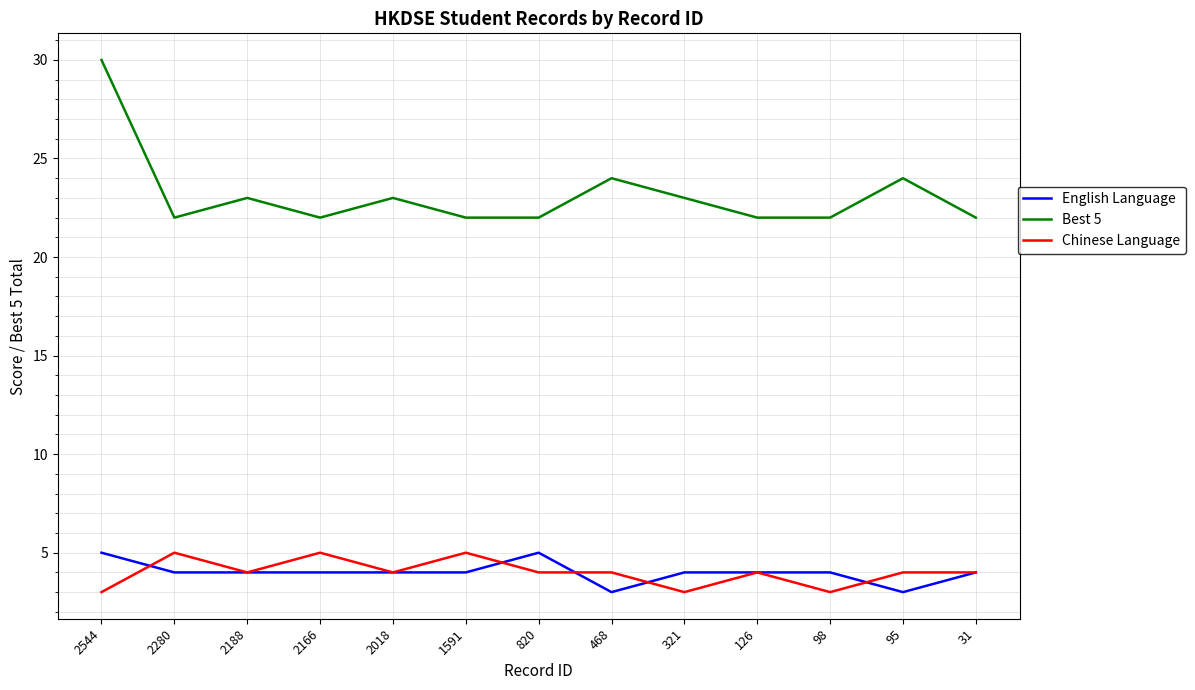

Which category has the highest value in the Best 5 series?

2544